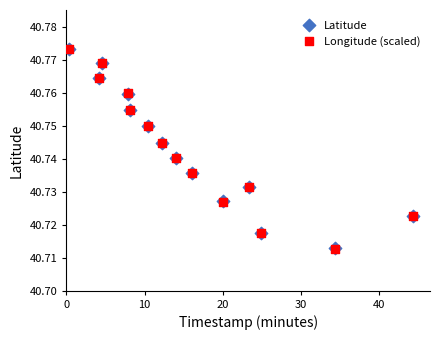

What are all the series names shown in the legend?

Latitude, Longitude (scaled)